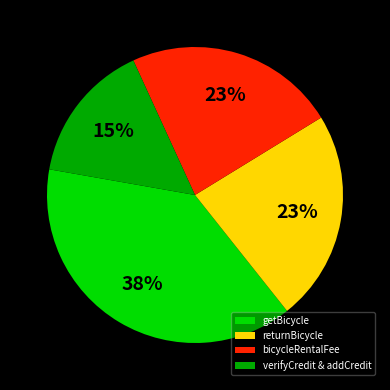

Between getBicycle and bicycleRentalFee, which is larger?

getBicycle